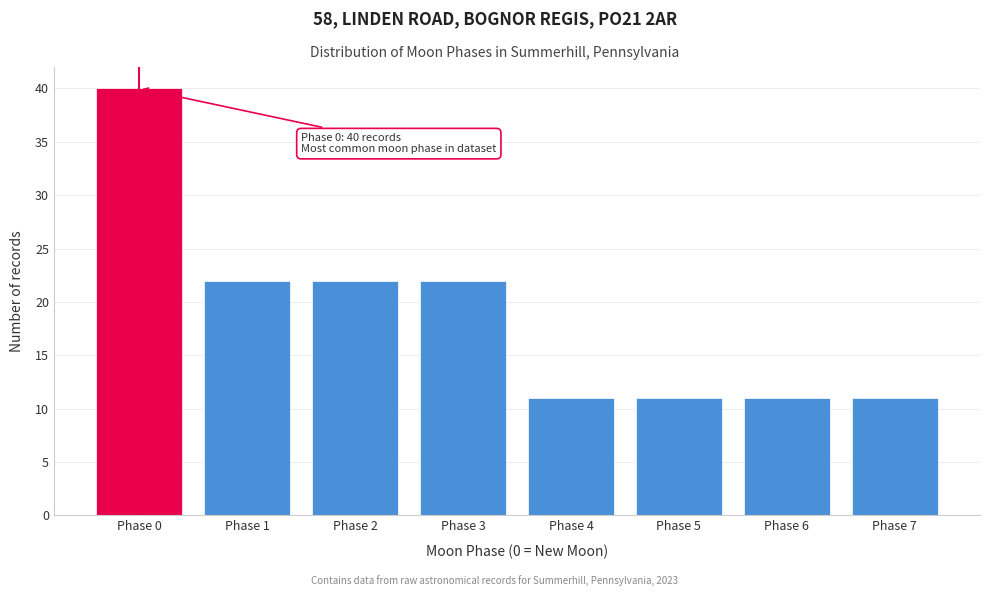

Reading left to right, list all the values displayed in this chart.

40	22	22	22	11	11	11	11